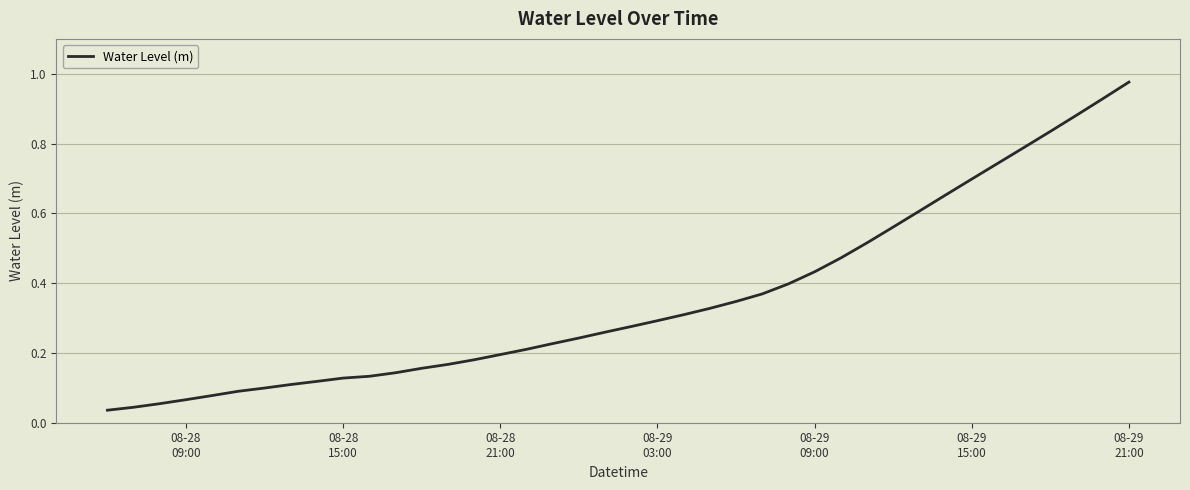

Does the chart display data point markers on the line(s)?

No